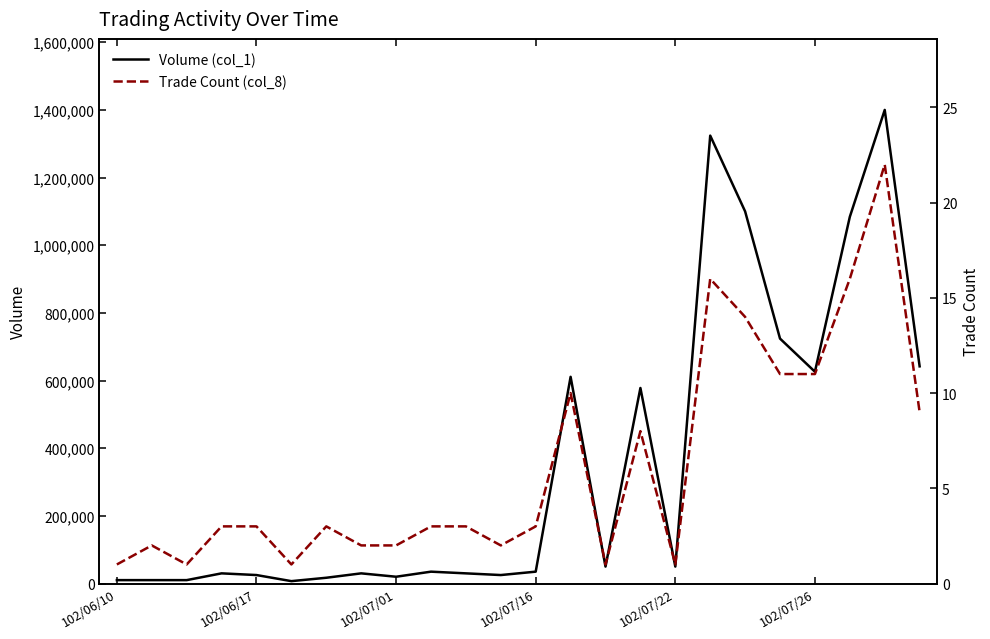

True or false: Trade Count (col_8) has a value of 13 at 23.

False